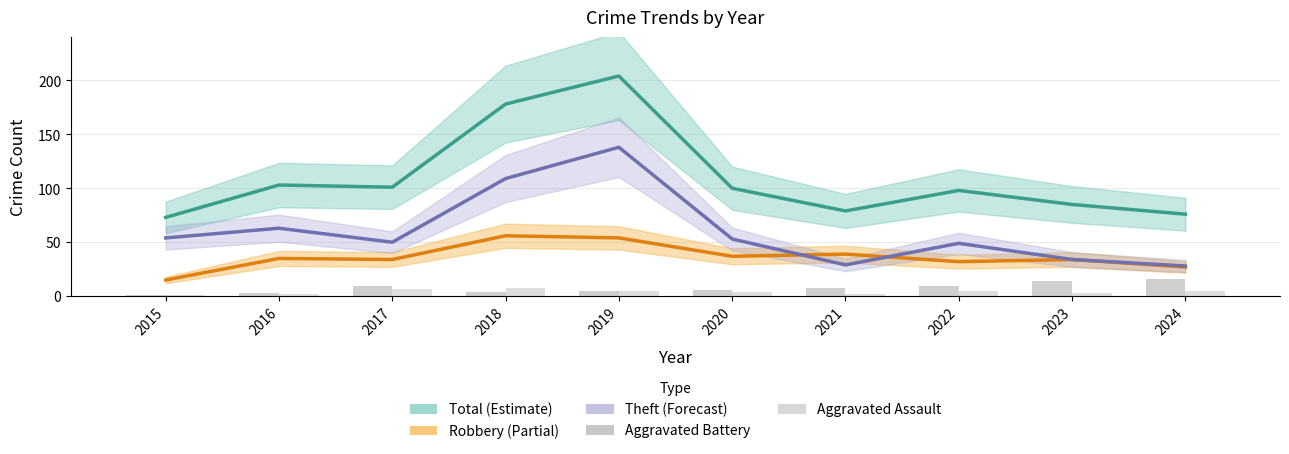

At which category is the sum across all series the highest?

2019